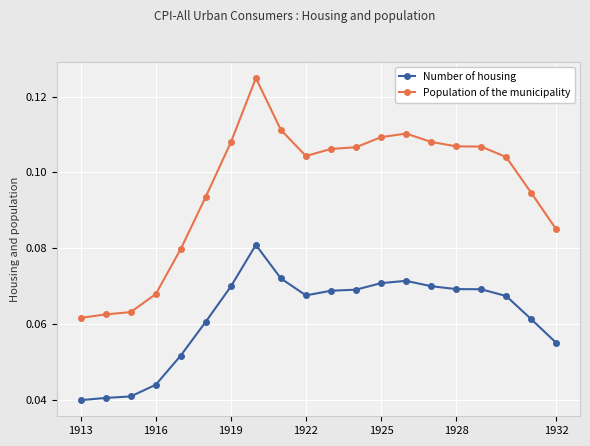

Rank the series by their average value, from highest to lowest.

Population of the municipality, Number of housing